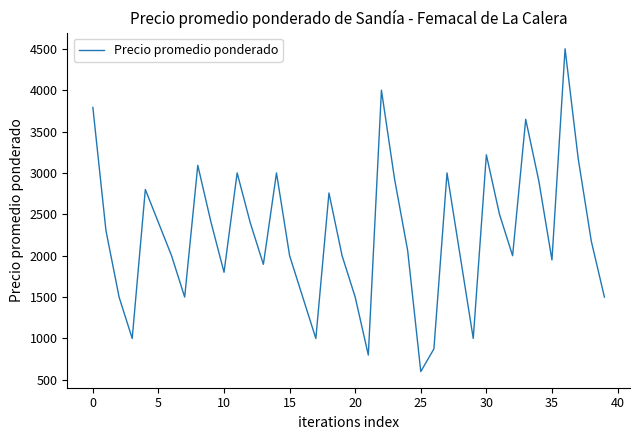

What is the maximum value shown in the chart?

4500